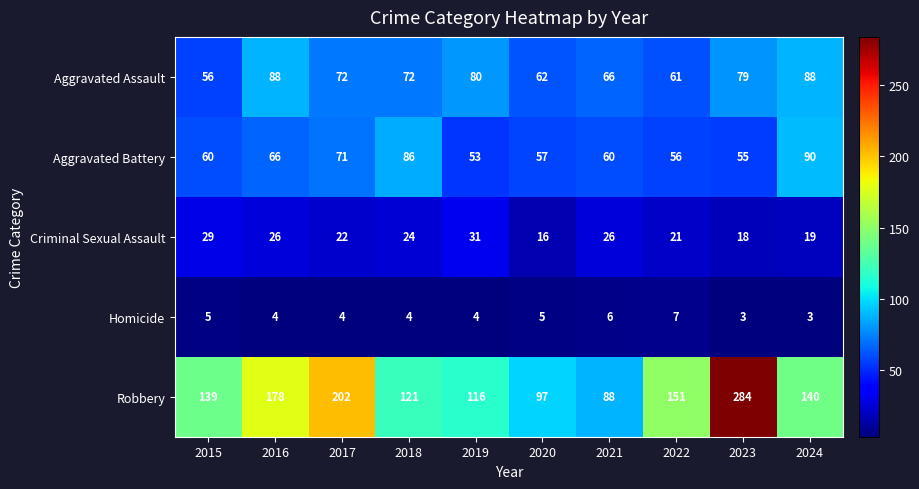

Is it true that Robbery equals 178 at 2016?

True